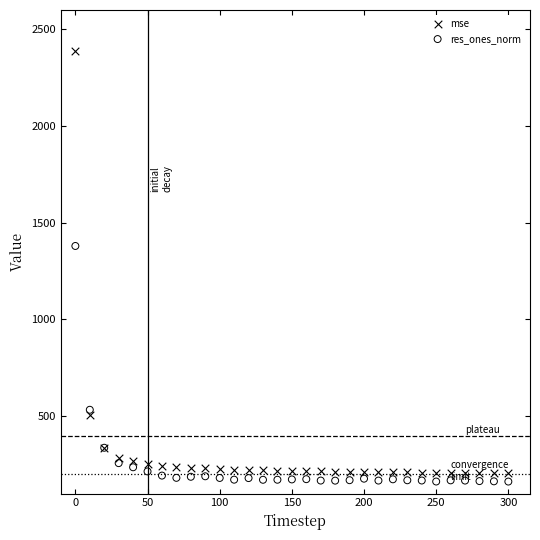

Which series contains the highest Y value?

mse